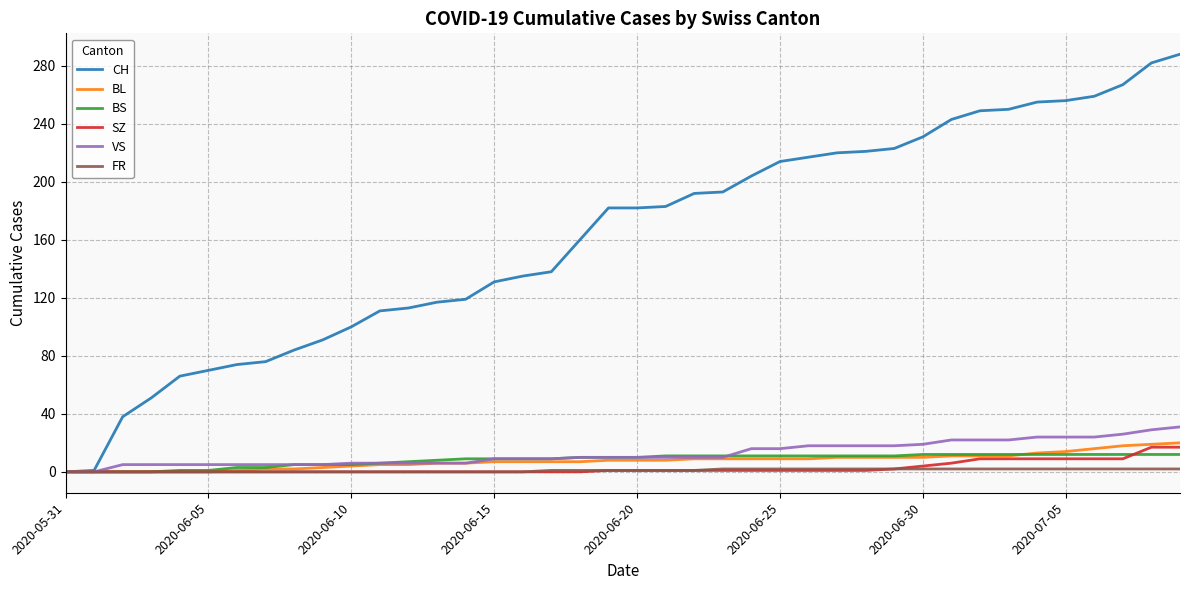

Which series has the largest range (max minus min)?

CH